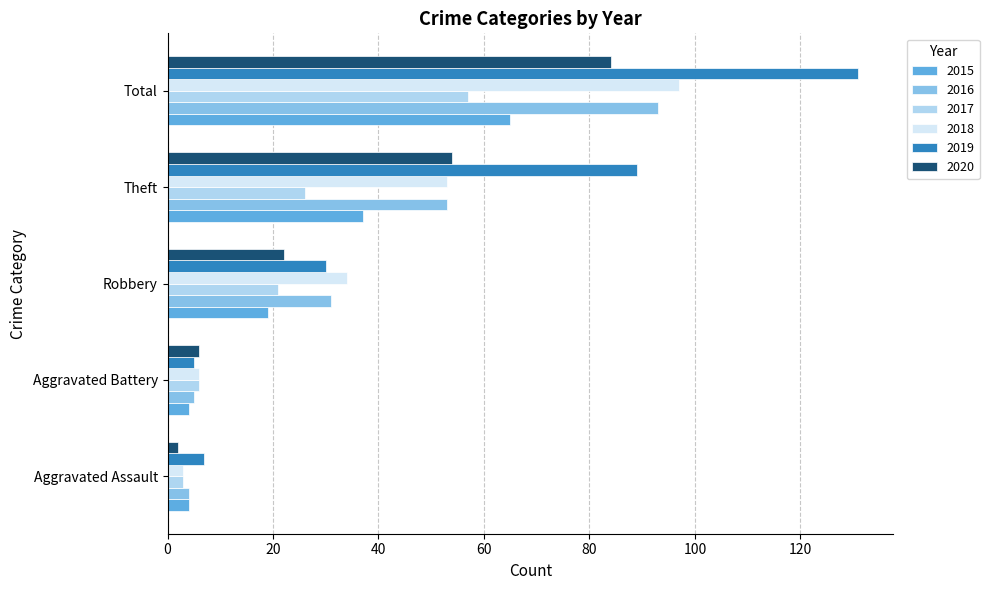

True or false: 2018 has a value of 53 at Robbery.

False